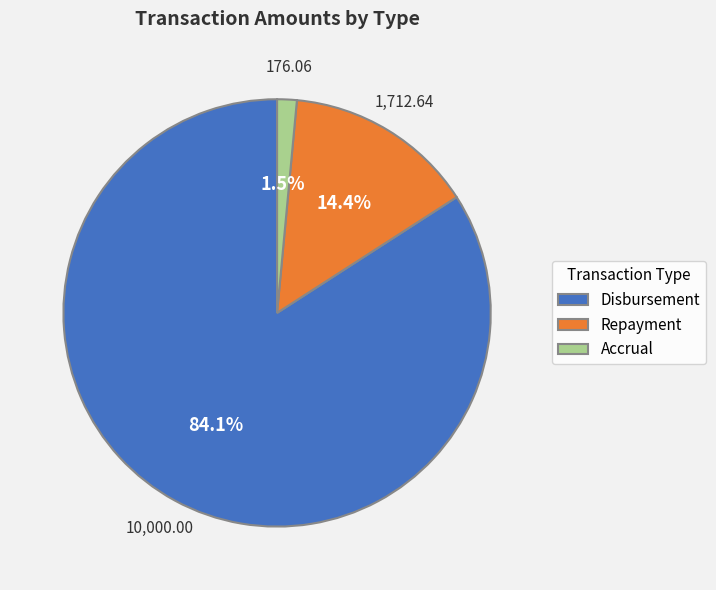

To the nearest percent, what is the difference between the largest and smallest slice percentages?

83%